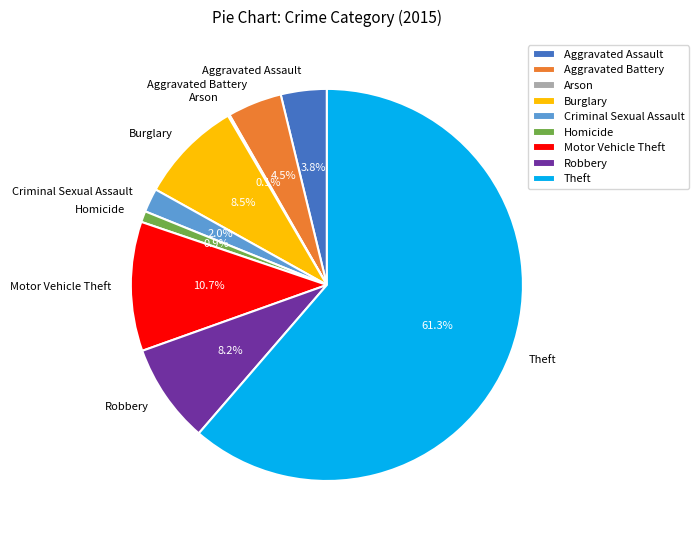

Does Theft account for over 50% of the chart?

Yes